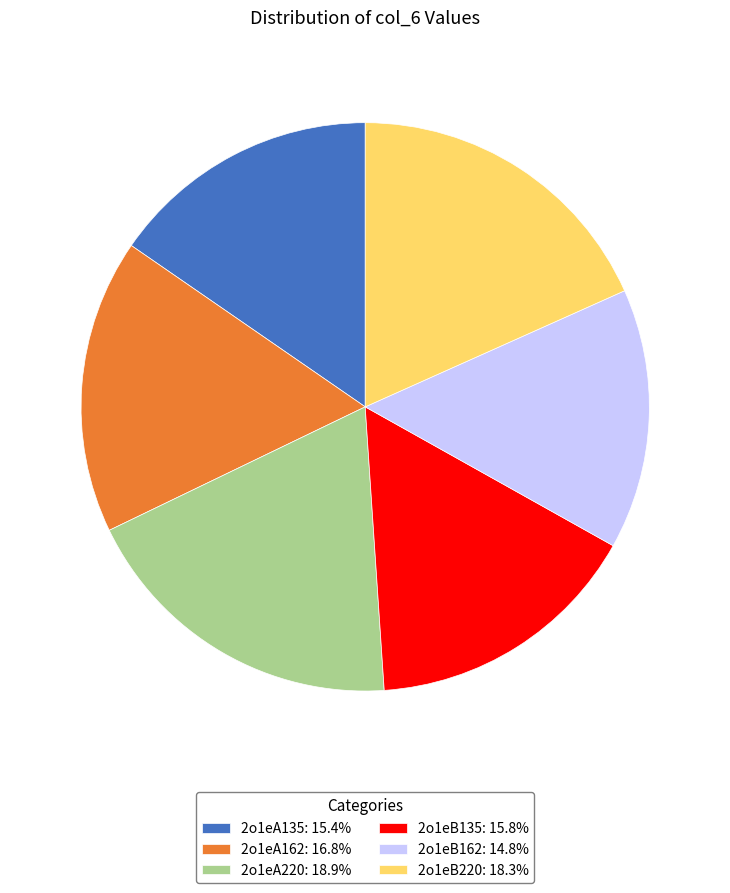

Approximately how many times larger is the value at 2o1eA135 compared to 2o1eB220?

0.8